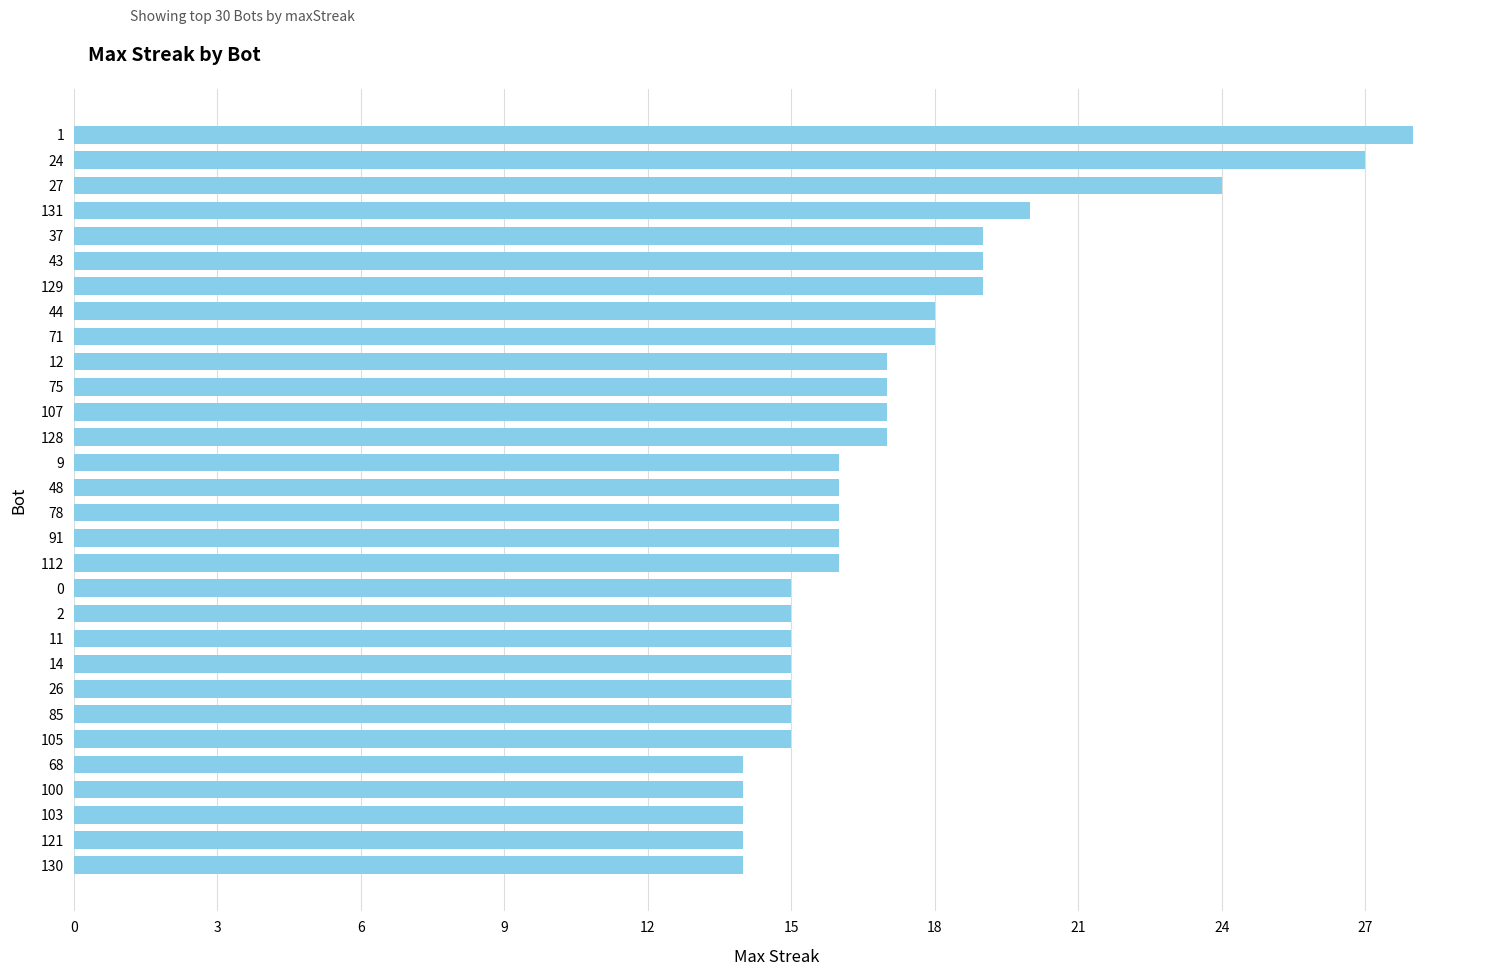

What is the approximate value at 130?

14